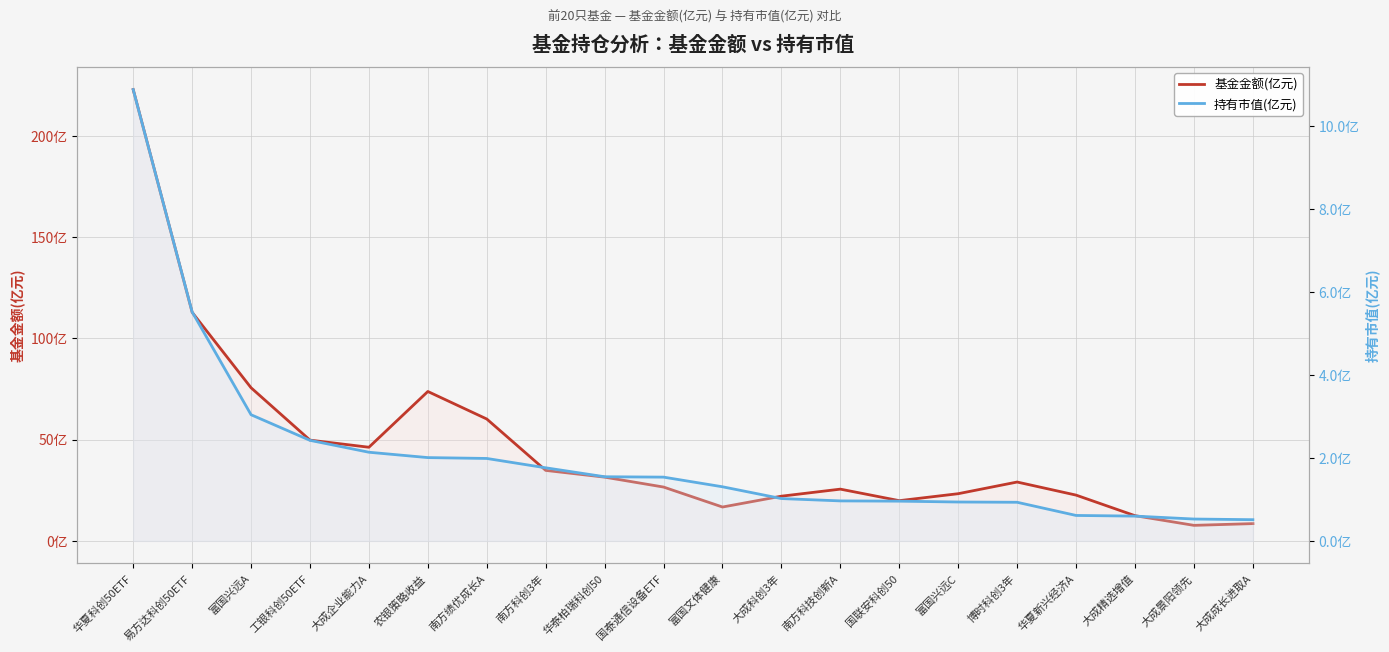

True or false: 基金金额(亿元) and 持有市值(亿元) cross at least once.

False